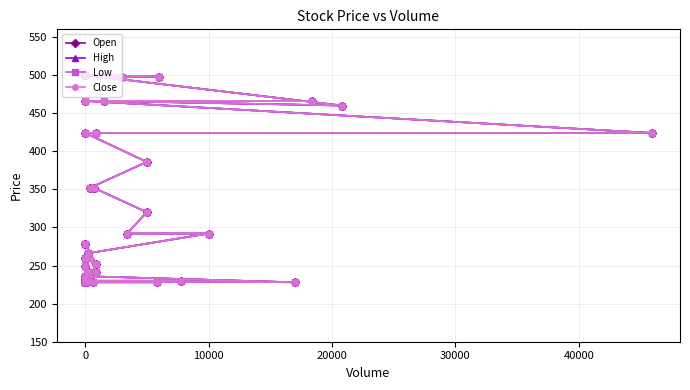

What is the label of the 19th point from the left?

18